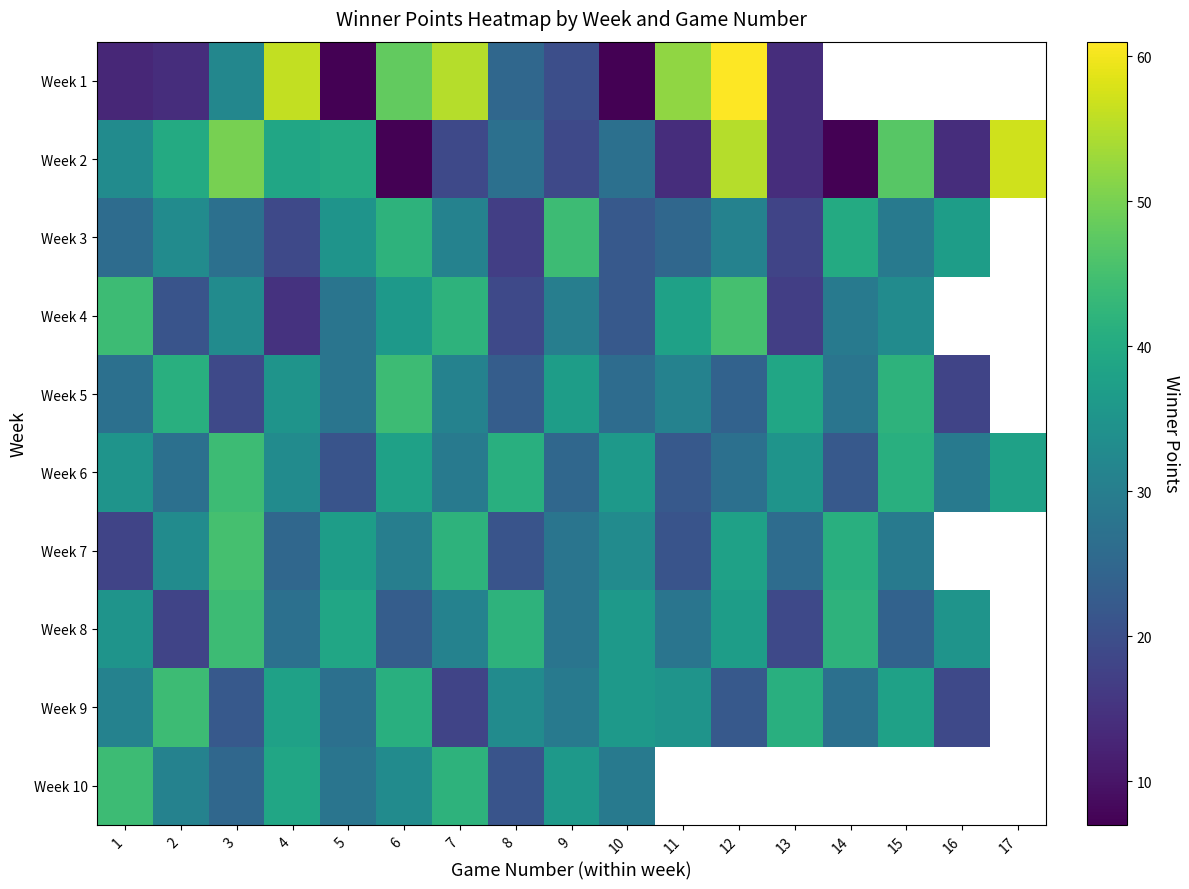

Which category has the highest value across all series?

12